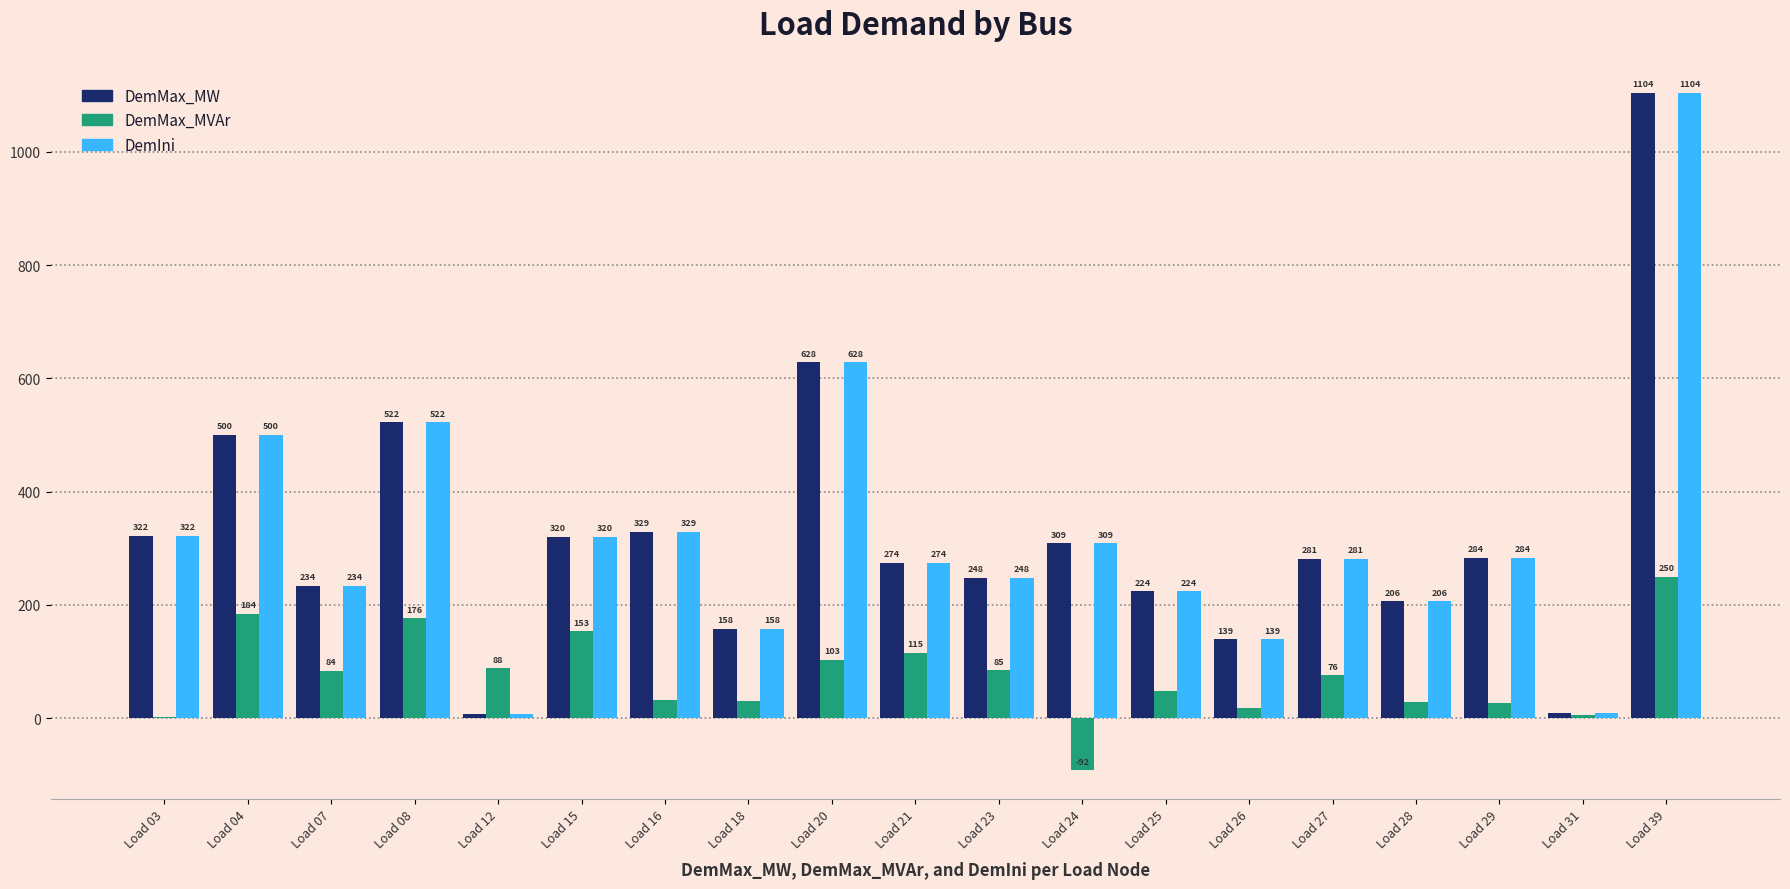

At which label is DemIni closest to 555?

Load 08